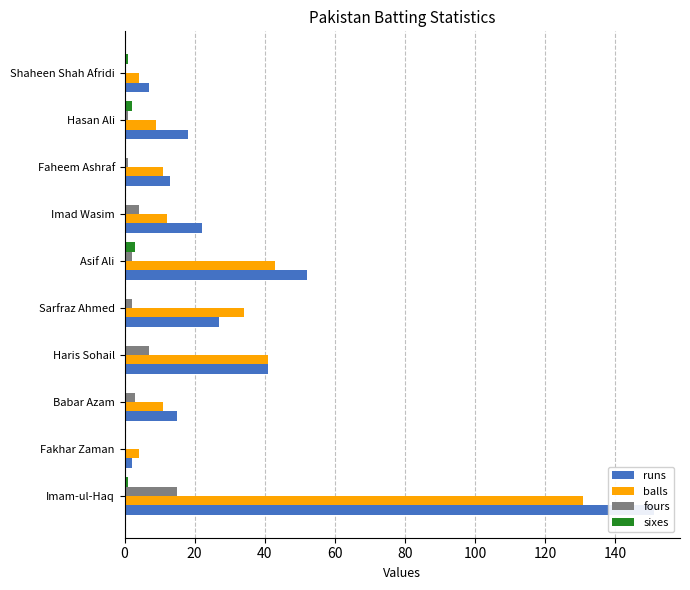

How many bars are there in total?

40